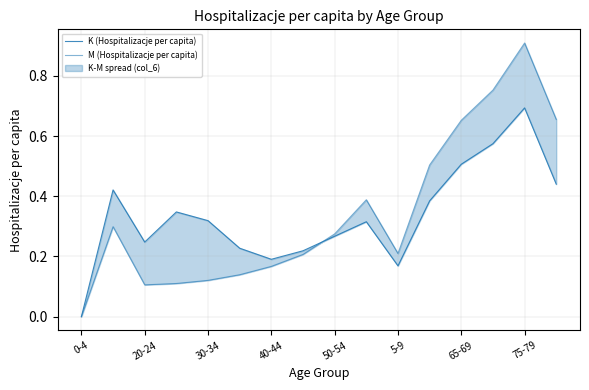

Reading left to right, transcribe all the data shown in this chart.

K (Hospitalizacje per capita): 0.0	0.4	0.2	0.3	0.3	0.2	0.2	0.2	0.3	0.3	0.2	0.4	0.5	0.6	0.7	0.4
M (Hospitalizacje per capita): 0.0	0.3	0.1	0.1	0.1	0.1	0.2	0.2	0.3	0.4	0.2	0.5	0.7	0.8	0.9	0.7